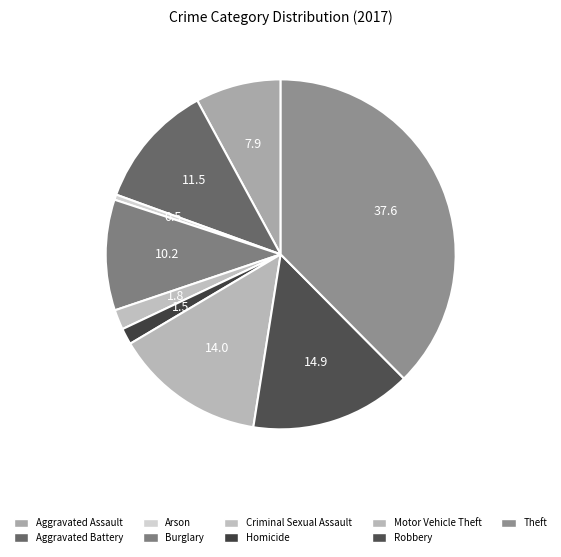

How many slices are in this pie chart?

9